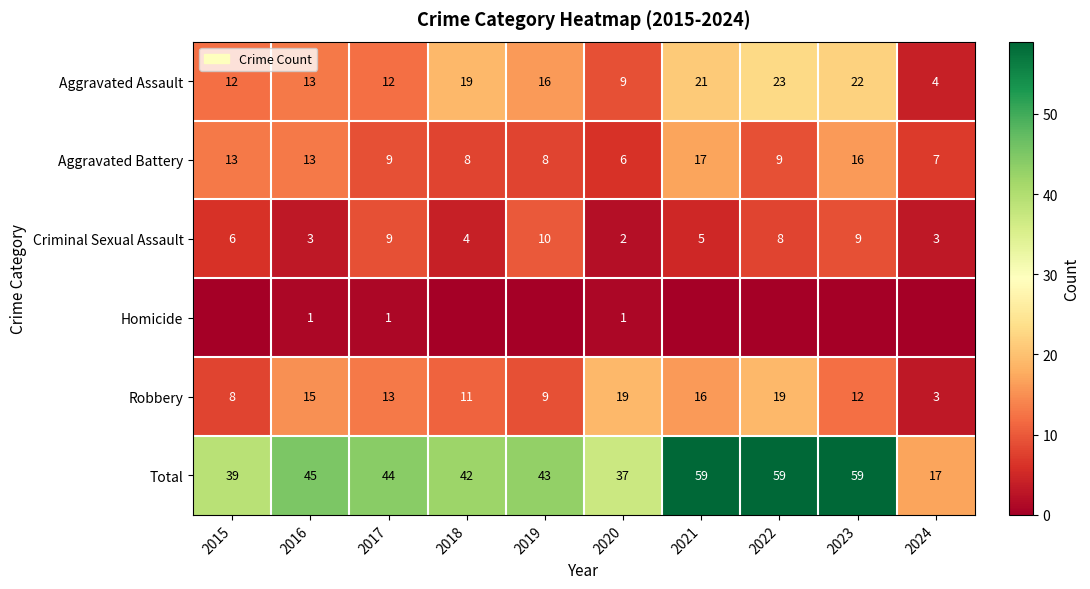

The Robbery series shows 15 at 2016. True or false?

True